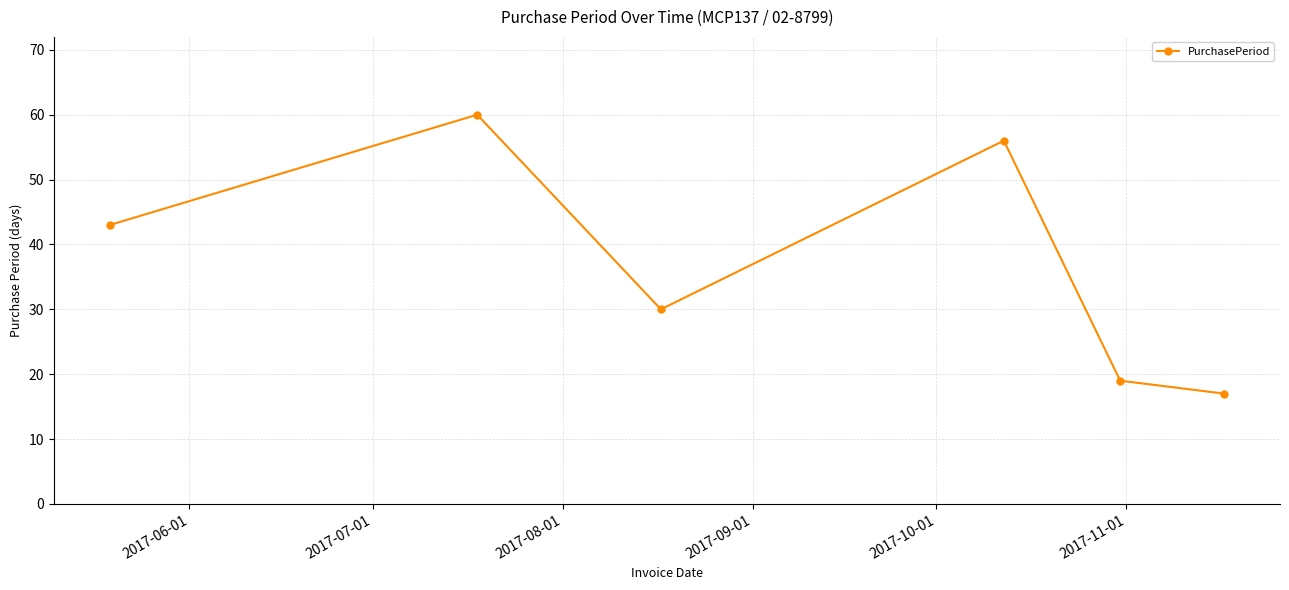

What is the greatest value displayed?

60